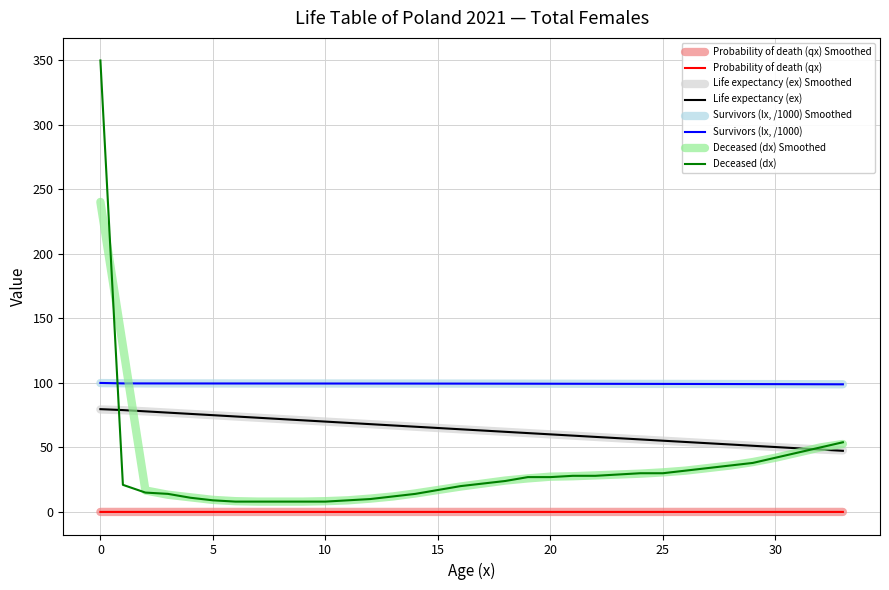

How many lines are shown in the chart?

8